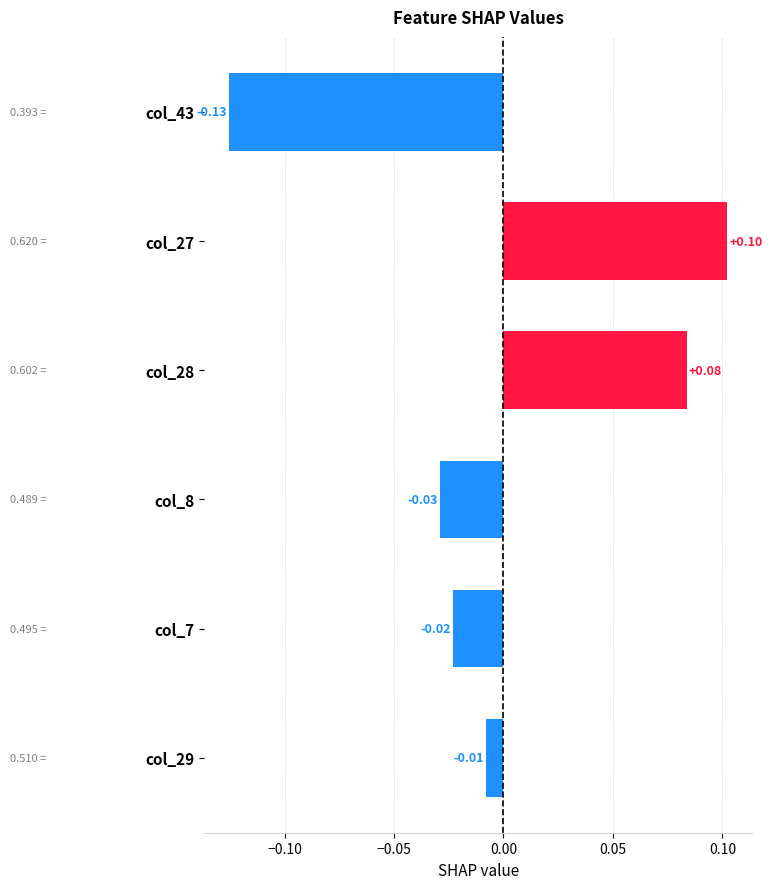

Which category has the lowest value across all series?

col_43